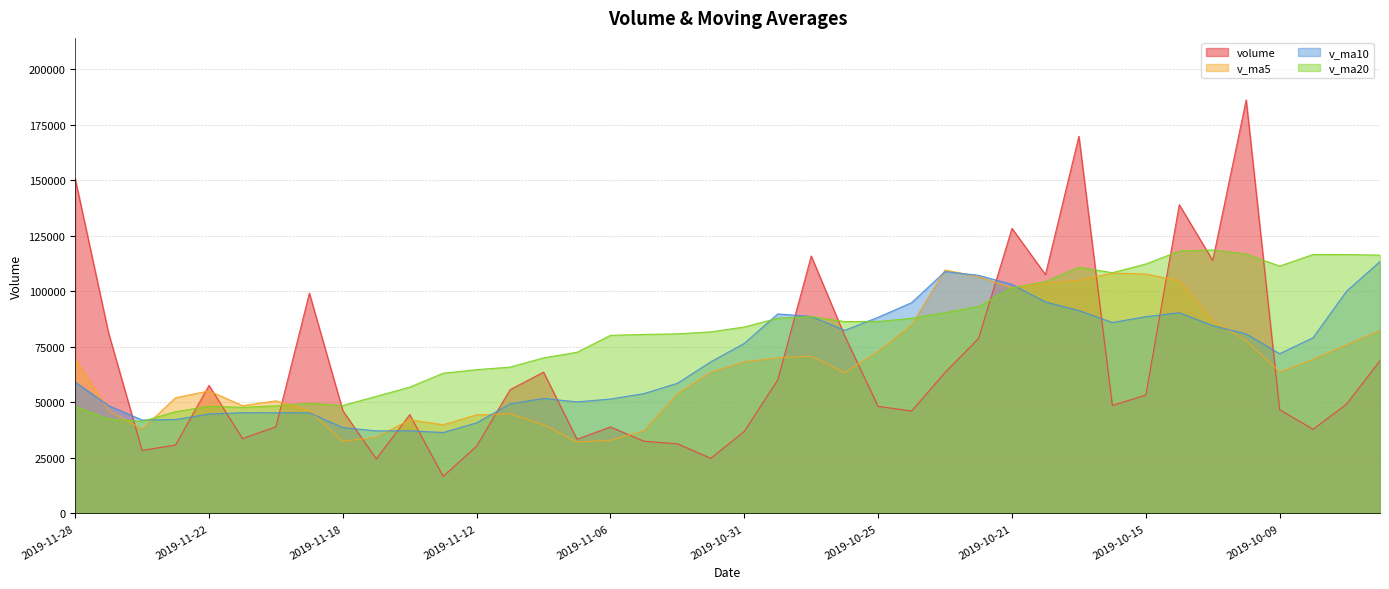

How many data points in v_ma20 are above 83938?

20